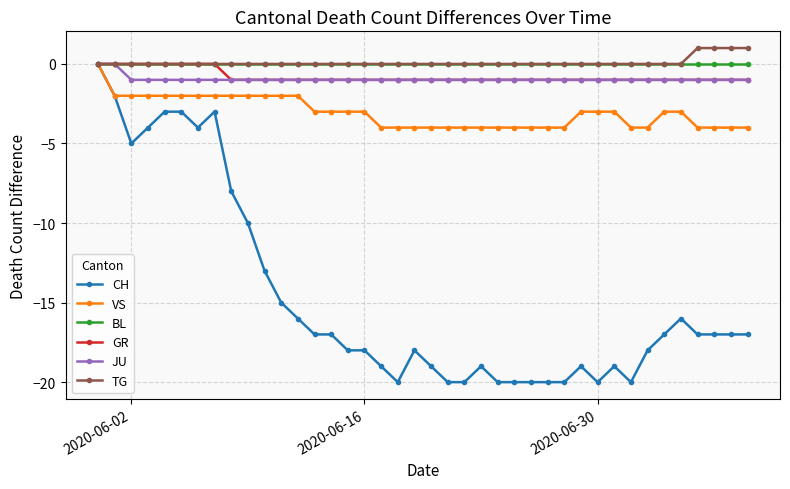

Reading right to left, transcribe all the data shown in this chart.

CH: -17	-17	-17	-17	-16	-17	-18	-20	-19	-20	-19	-20	-20	-20	-20	-20	-19	-20	-20	-19	-18	-20	-19	-18	-18	-17	-17	-16	-15	-13	-10	-8	-3	-4	-3	-3	-4	-5	-2	0
VS: -4	-4	-4	-4	-3	-3	-4	-4	-3	-3	-3	-4	-4	-4	-4	-4	-4	-4	-4	-4	-4	-4	-4	-3	-3	-3	-3	-2	-2	-2	-2	-2	-2	-2	-2	-2	-2	-2	-2	0
BL: 0	0	0	0	0	0	0	0	0	0	0	0	0	0	0	0	0	0	0	0	0	0	0	0	0	0	0	0	0	0	0	0	0	0	0	0	0	0	0	0
GR: -1	-1	-1	-1	-1	-1	-1	-1	-1	-1	-1	-1	-1	-1	-1	-1	-1	-1	-1	-1	-1	-1	-1	-1	-1	-1	-1	-1	-1	-1	-1	-1	0	0	0	0	0	0	0	0
JU: -1	-1	-1	-1	-1	-1	-1	-1	-1	-1	-1	-1	-1	-1	-1	-1	-1	-1	-1	-1	-1	-1	-1	-1	-1	-1	-1	-1	-1	-1	-1	-1	-1	-1	-1	-1	-1	-1	0	0
TG: 1	1	1	1	0	0	0	0	0	0	0	0	0	0	0	0	0	0	0	0	0	0	0	0	0	0	0	0	0	0	0	0	0	0	0	0	0	0	0	0